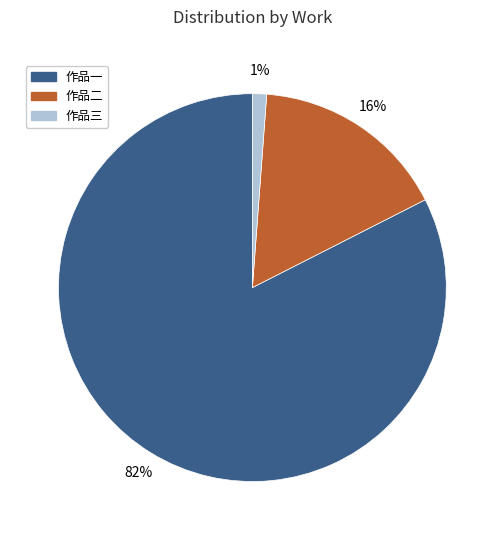

Which category has the smallest portion of the pie?

作品三